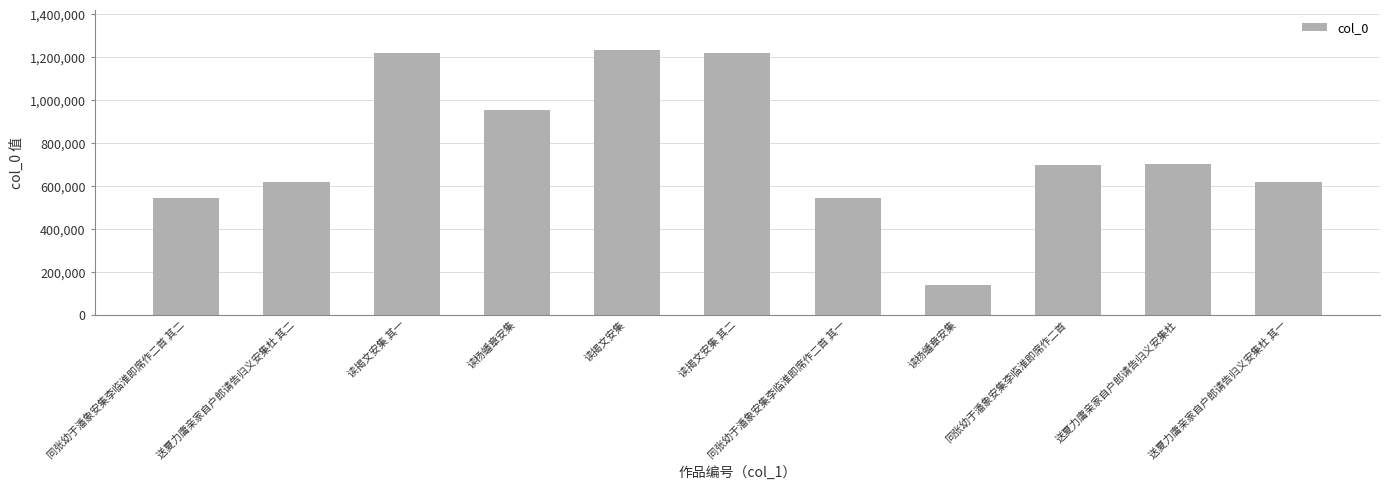

What is the change in value from 送夏力庸亲家自户郎请告归义安集杜 其二 to 读杨蟠章安集?

-482655